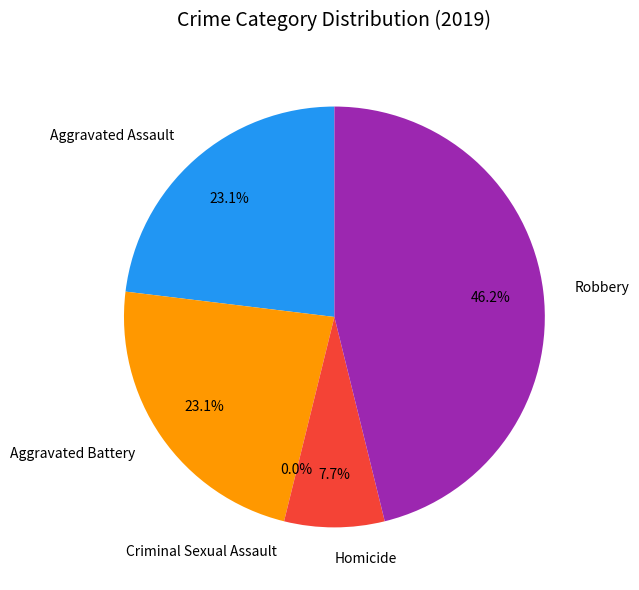

Which slice is the smallest?

Criminal Sexual Assault